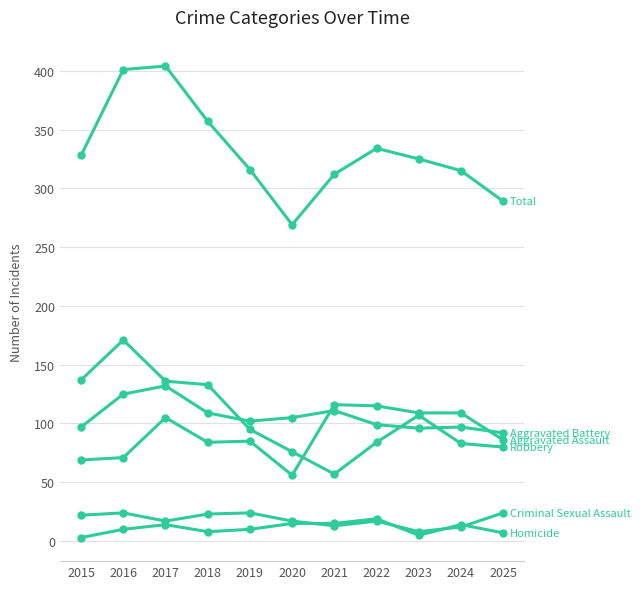

The value of Aggravated Battery at 2025 is 92. True or false?

True